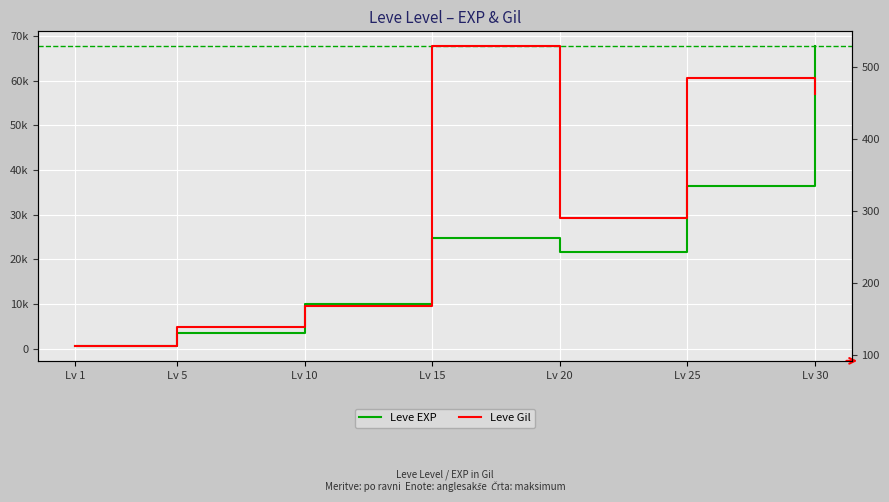

Reading left to right, transcribe all the data shown in this chart.

Leve EXP: 630	3600	9990	24790	21600	36390	67730
Leve Gil: 113	139	168	529	290	485	463